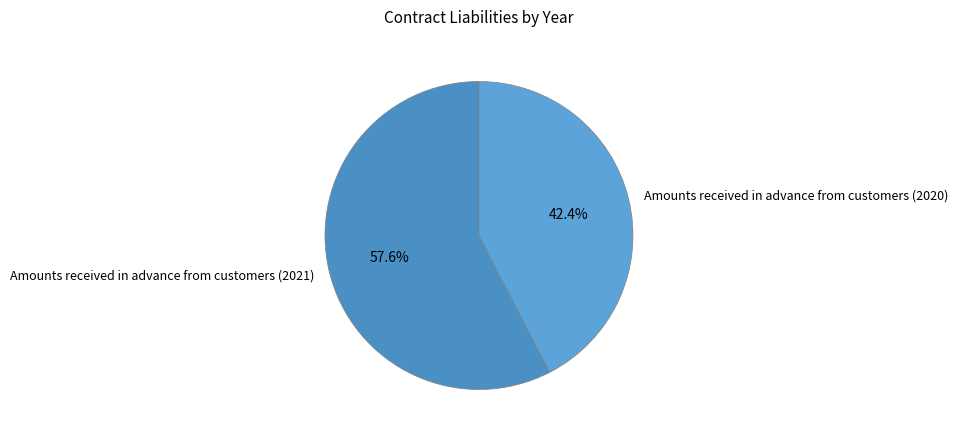

Which slice is the largest?

Amounts received in advance from customers (2021)